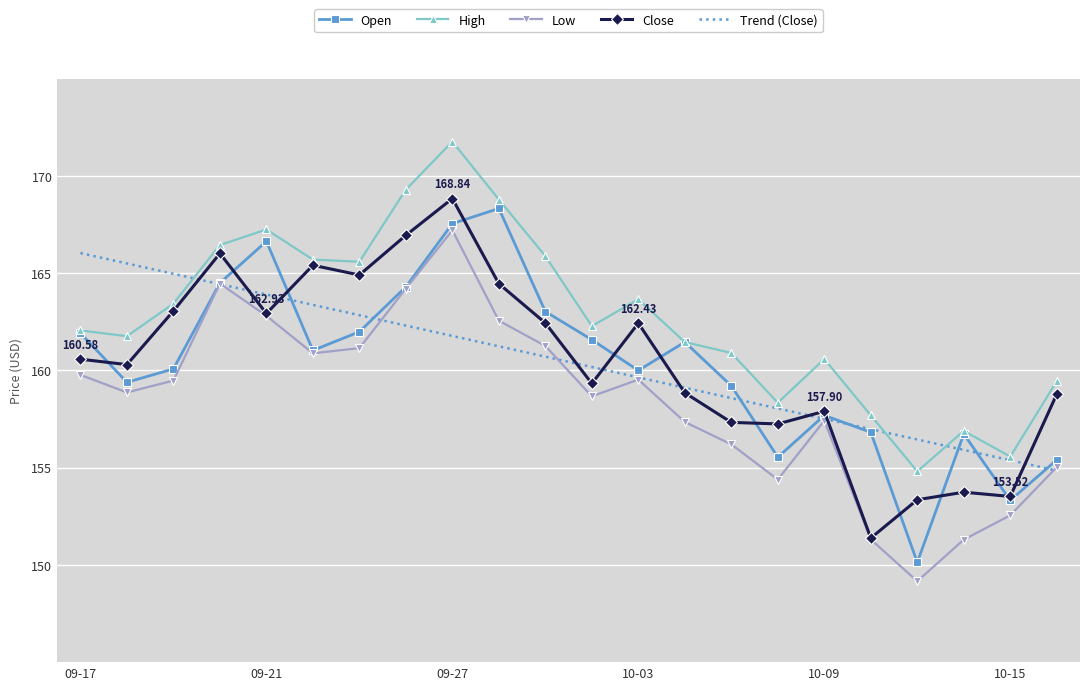

True or false: High and Low intersect in this chart.

False